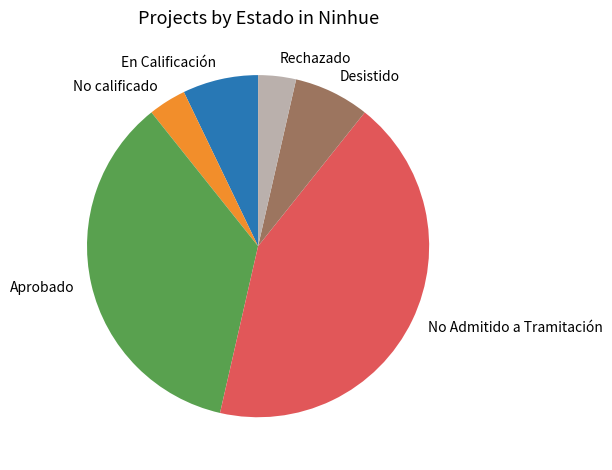

Does any single category account for the majority?

No